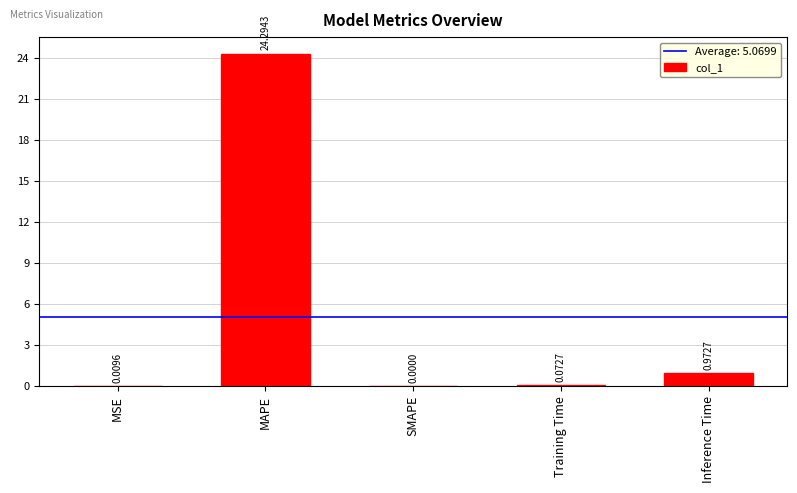

What is the sum of the values at SMAPE and MAPE?

24.3